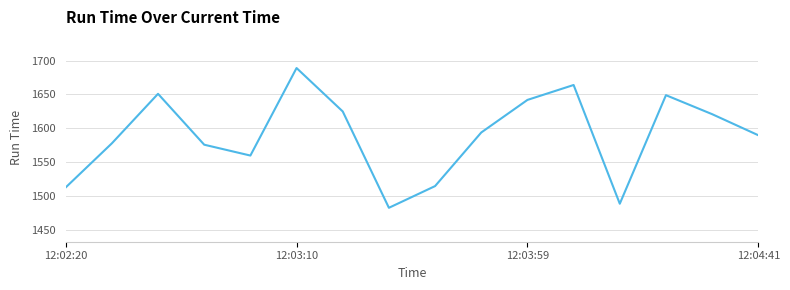

What is the minimum value shown in the chart?

1483.0